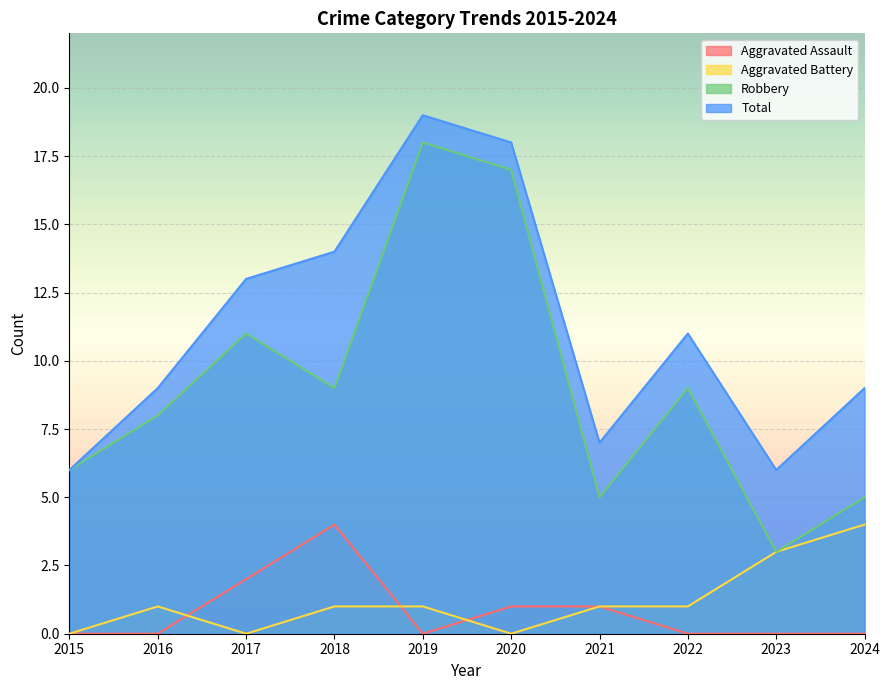

Rank the series by their maximum value, from lowest to highest.

Aggravated Assault, Aggravated Battery, Robbery, Total